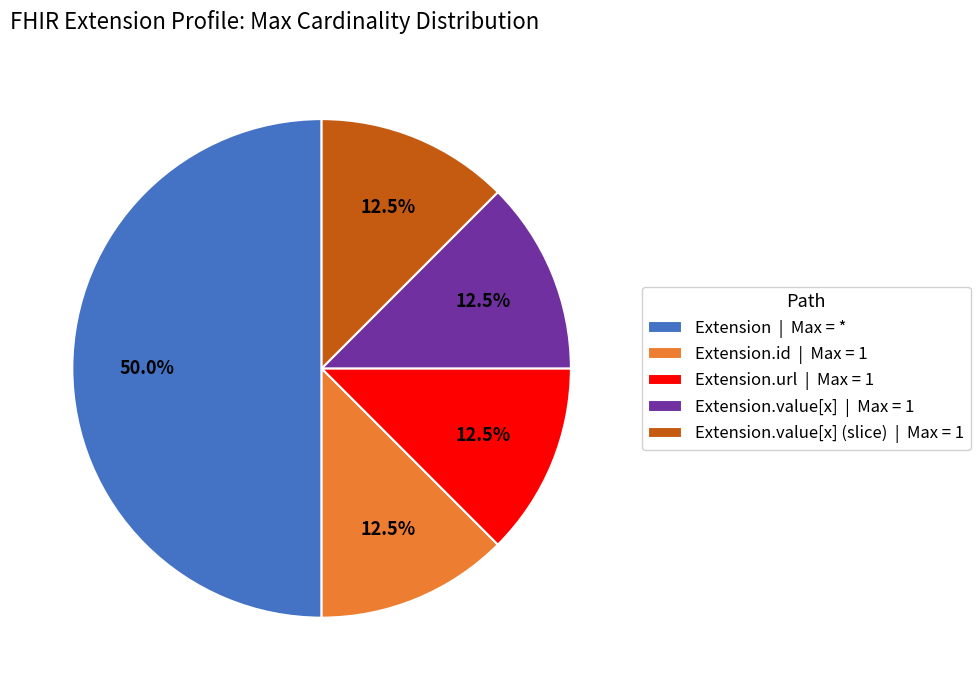

What is the ratio of the value at Extension | Max = * to the value at Extension.value[x] | Max = 1?

4.0